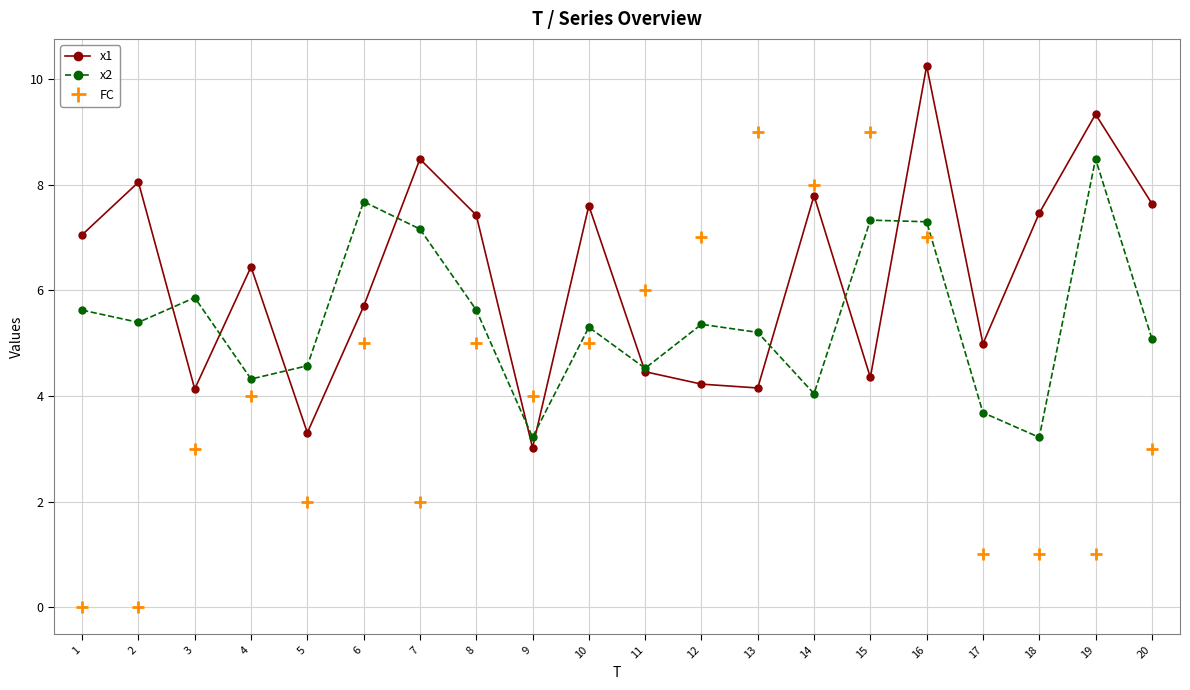

How many times do x2 and FC cross each other?

4